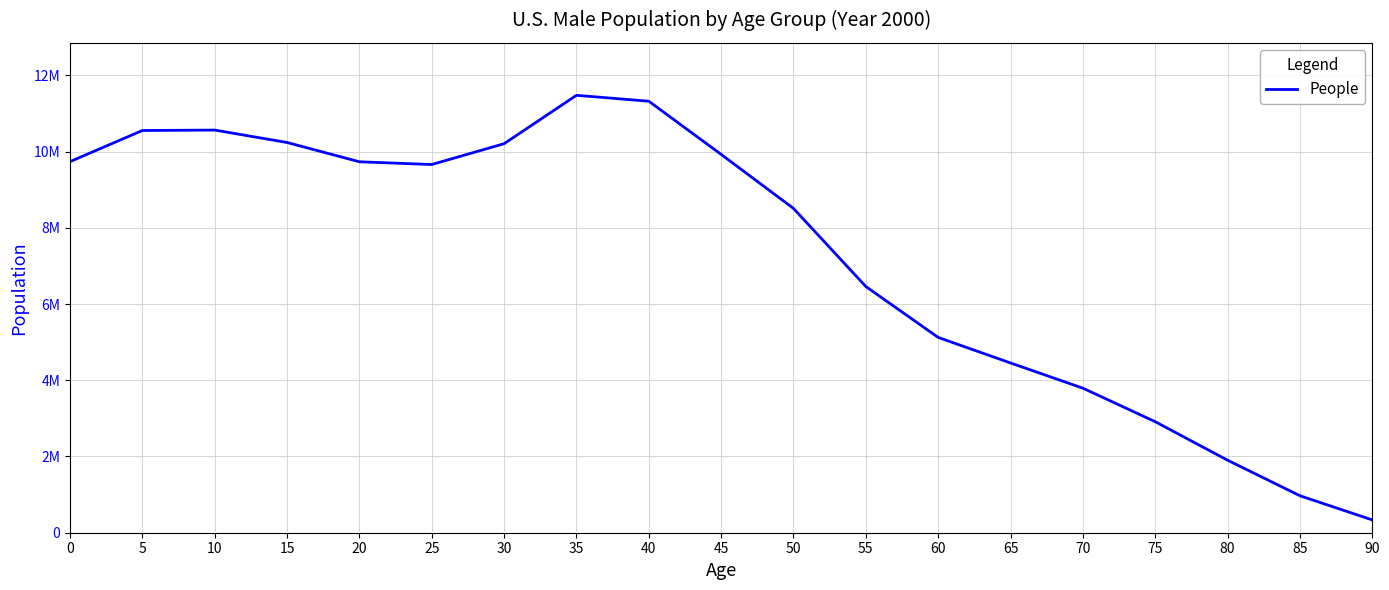

Does the chart display data point markers on the line(s)?

No